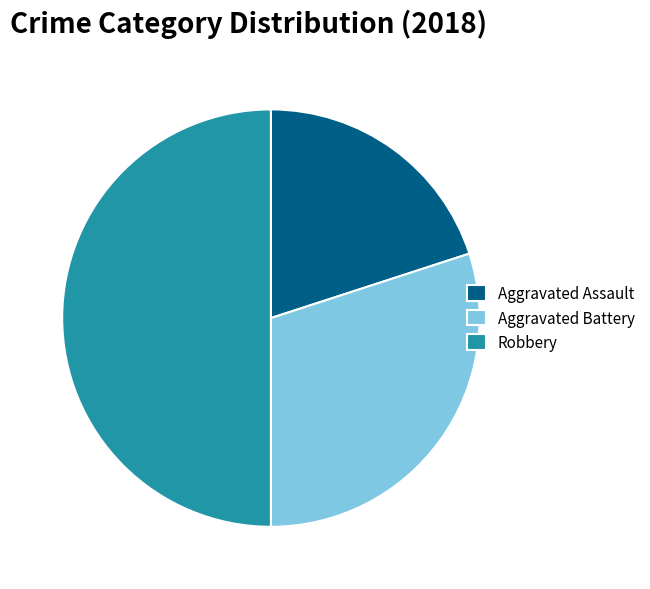

What is the largest slice in the pie chart?

Robbery